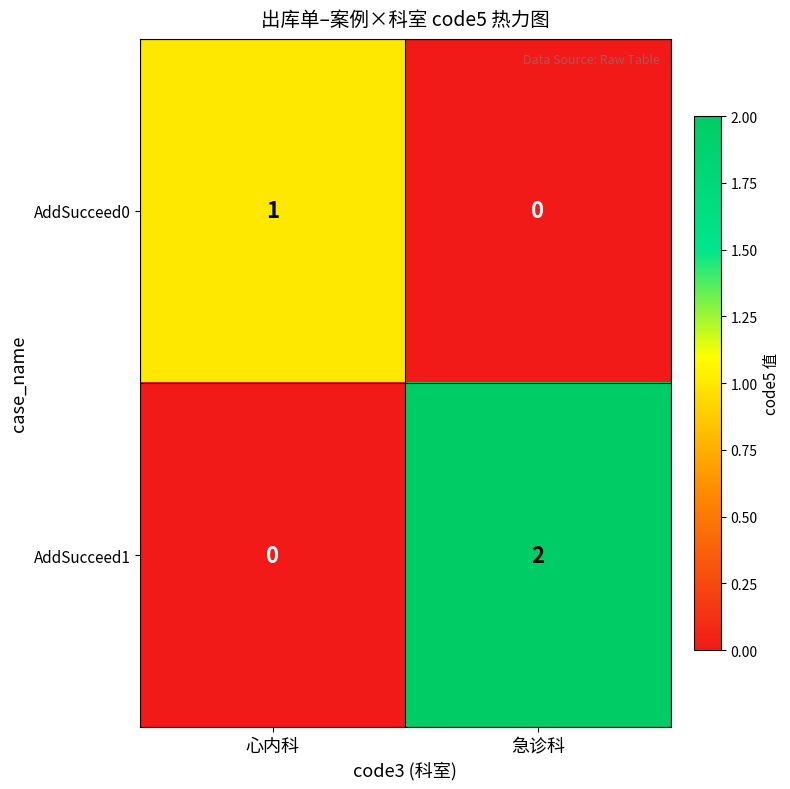

Which series has the largest range (max minus min)?

AddSucceed1